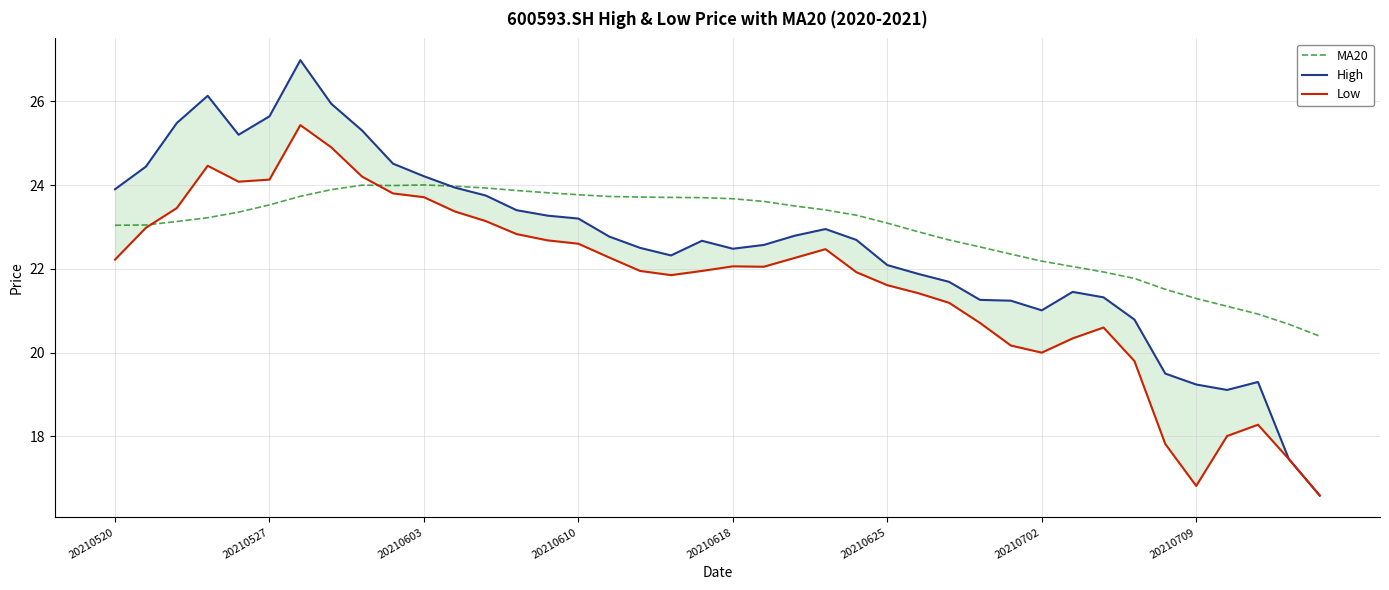

True or false: MA20 and Low intersect in this chart.

True